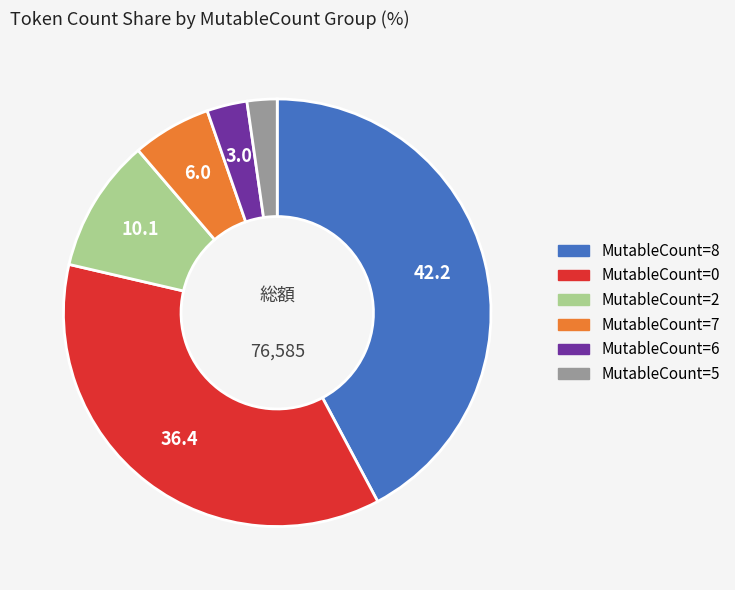

Is there a majority slice in this chart?

No